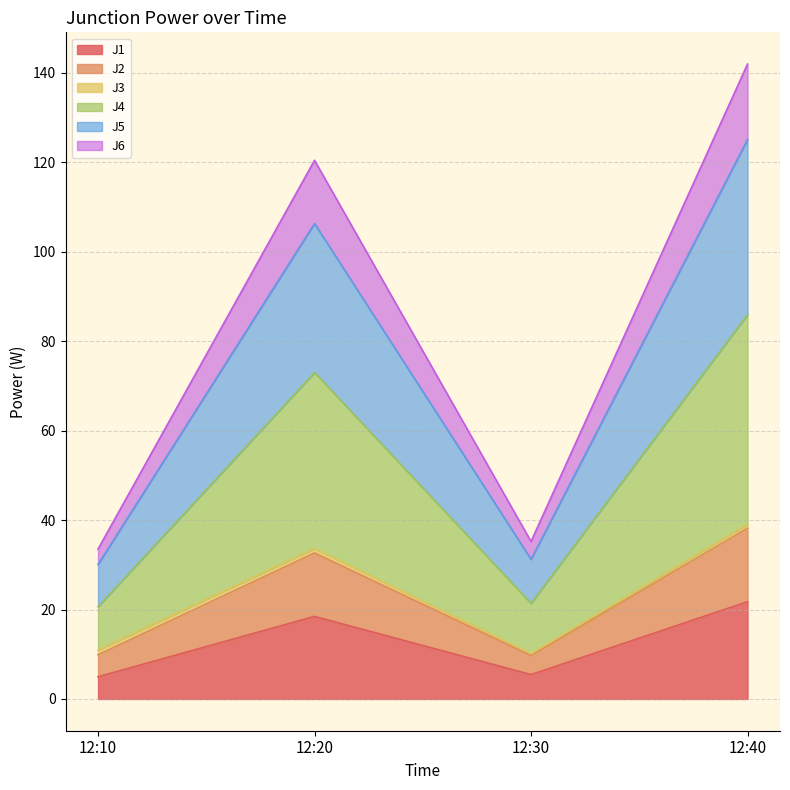

Which series changed the most between 12:10 and 12:20?

J4